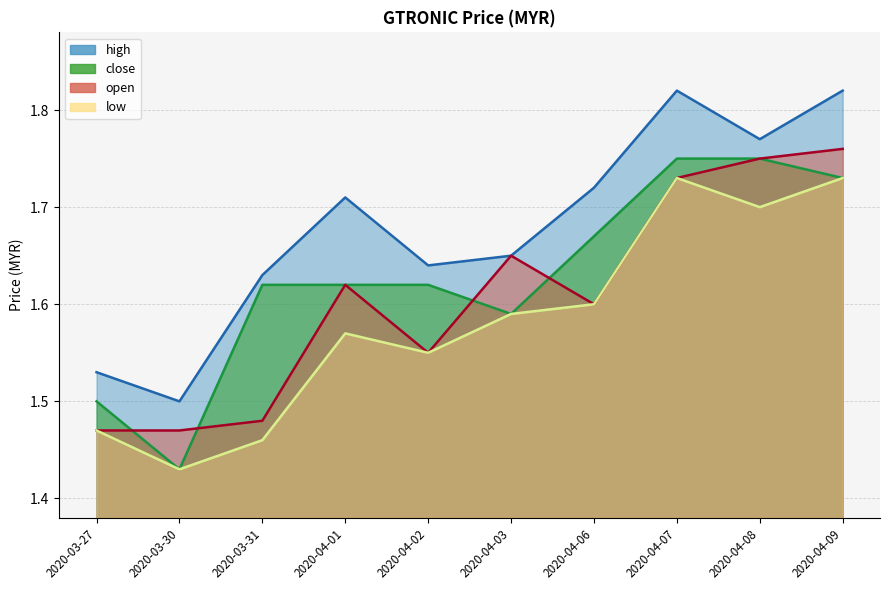

What is the minimum value for open?

1.5